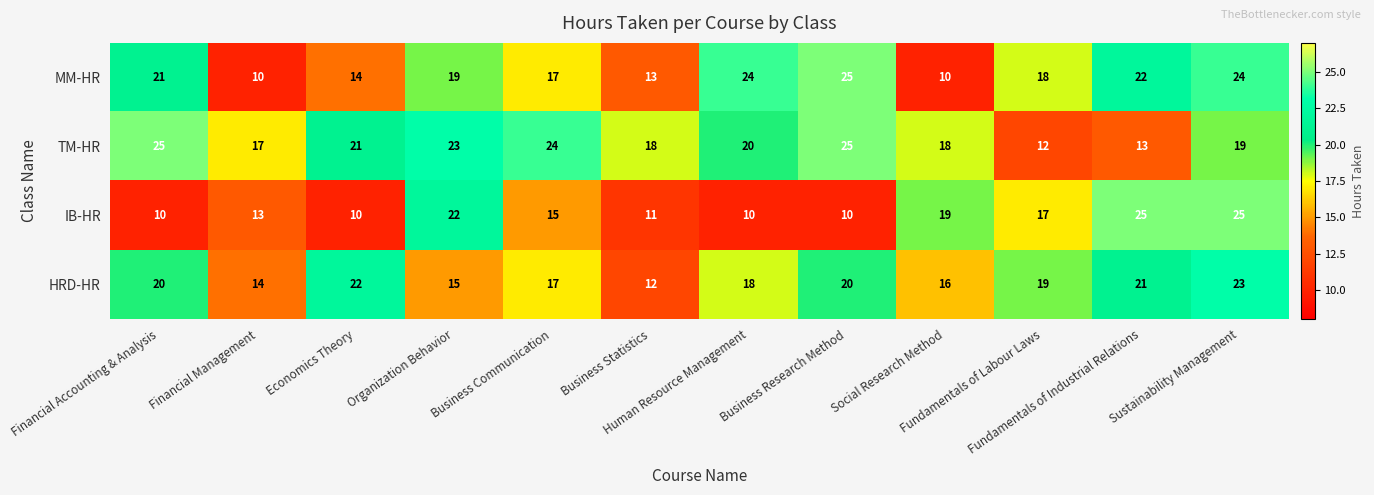

What is the maximum value shown in the chart?

25